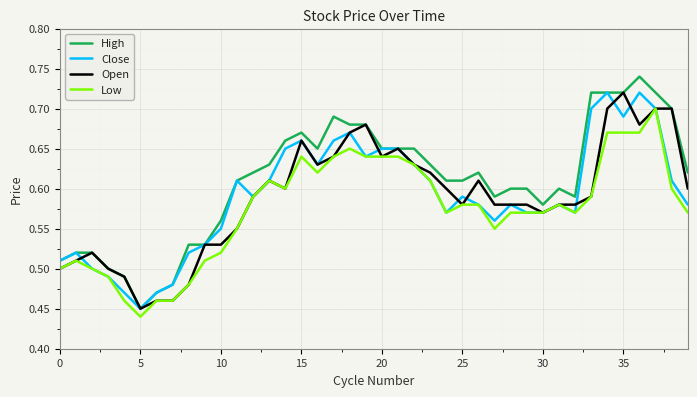

Which series has the largest total across all categories?

High